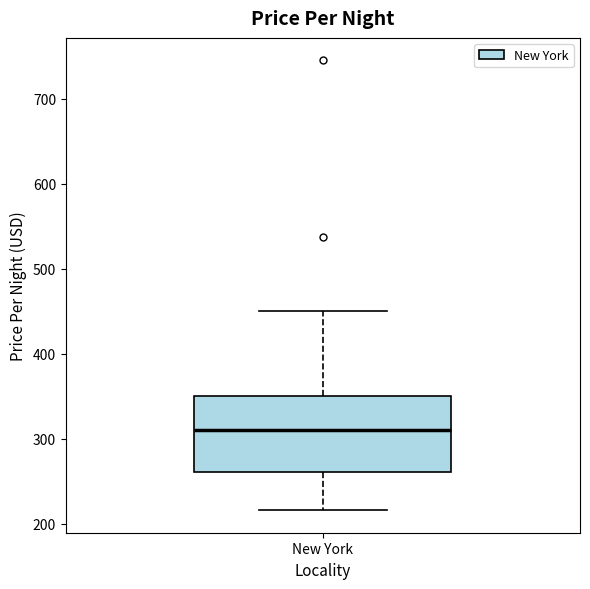

Transcribe this box plot: give where the median line is, the range the box spans, and where the two whiskers end, as read against the y-axis. The values are not printed on the chart, so give them approximately, as read against the axis.

median 310, box 260 to 350, whiskers 220 to 450